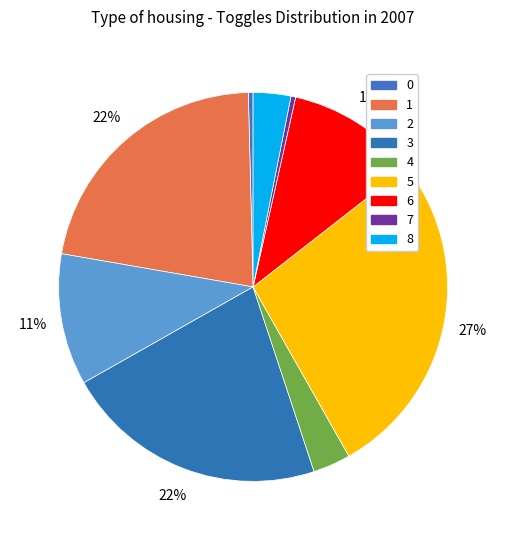

To the nearest percent, what portion does 8 represent?

3%